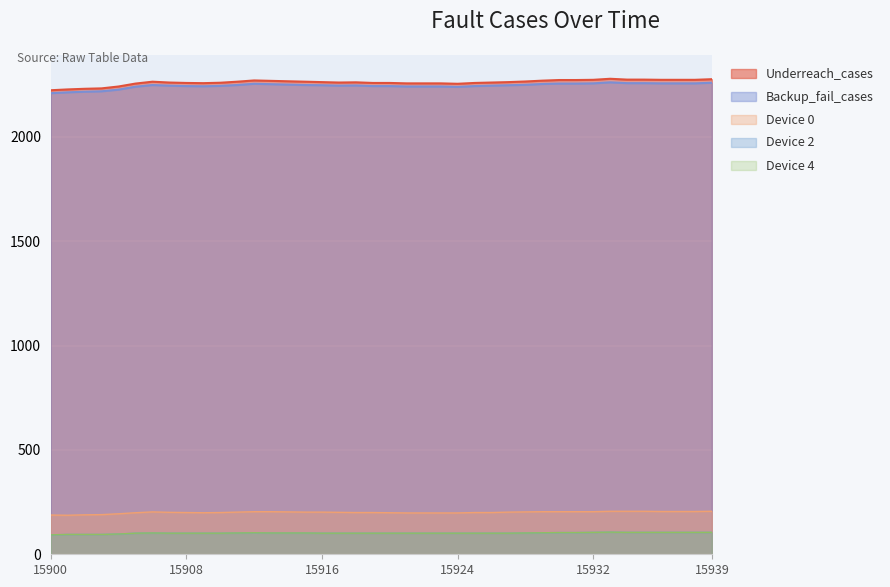

What is the difference between the maximum and minimum values in the Backup_fail_cases series?

52